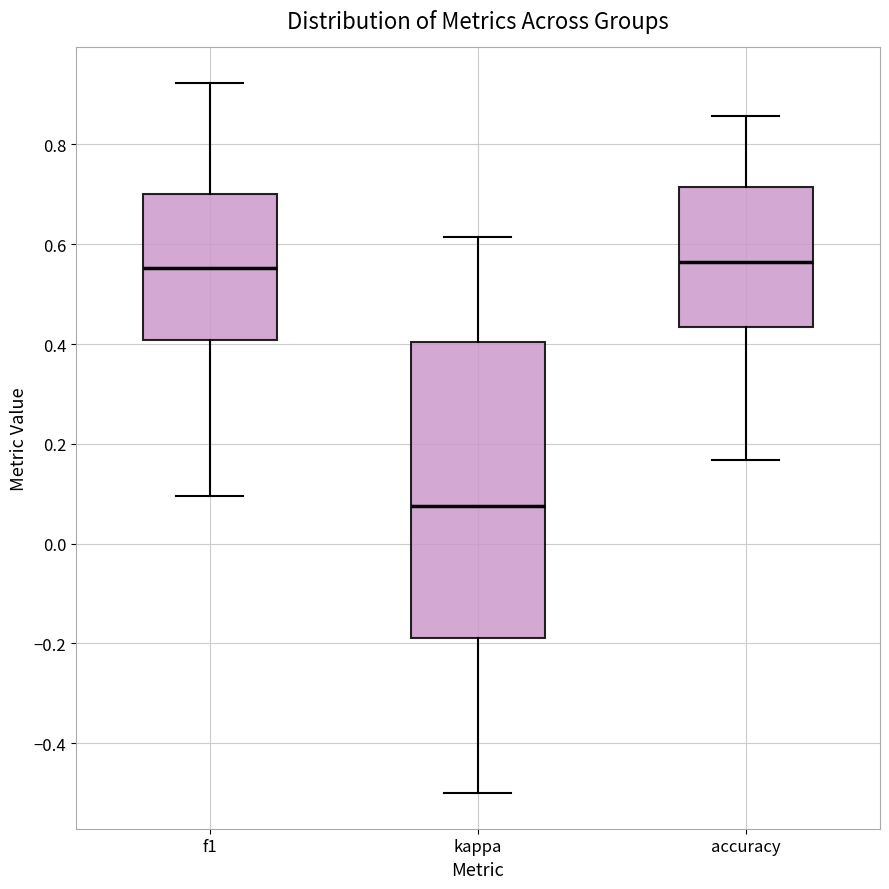

Reading left to right, read every box against the y-axis: the position of its median line, the range the box covers, and the ends of its whiskers. The values are not printed on the chart, so give them approximately, as read against the axis.

f1: median 0.56, box 0.40 to 0.70, whiskers 0.10 to 0.92
kappa: median 0.08, box -0.18 to 0.40, whiskers -0.50 to 0.62
accuracy: median 0.56, box 0.44 to 0.72, whiskers 0.16 to 0.86